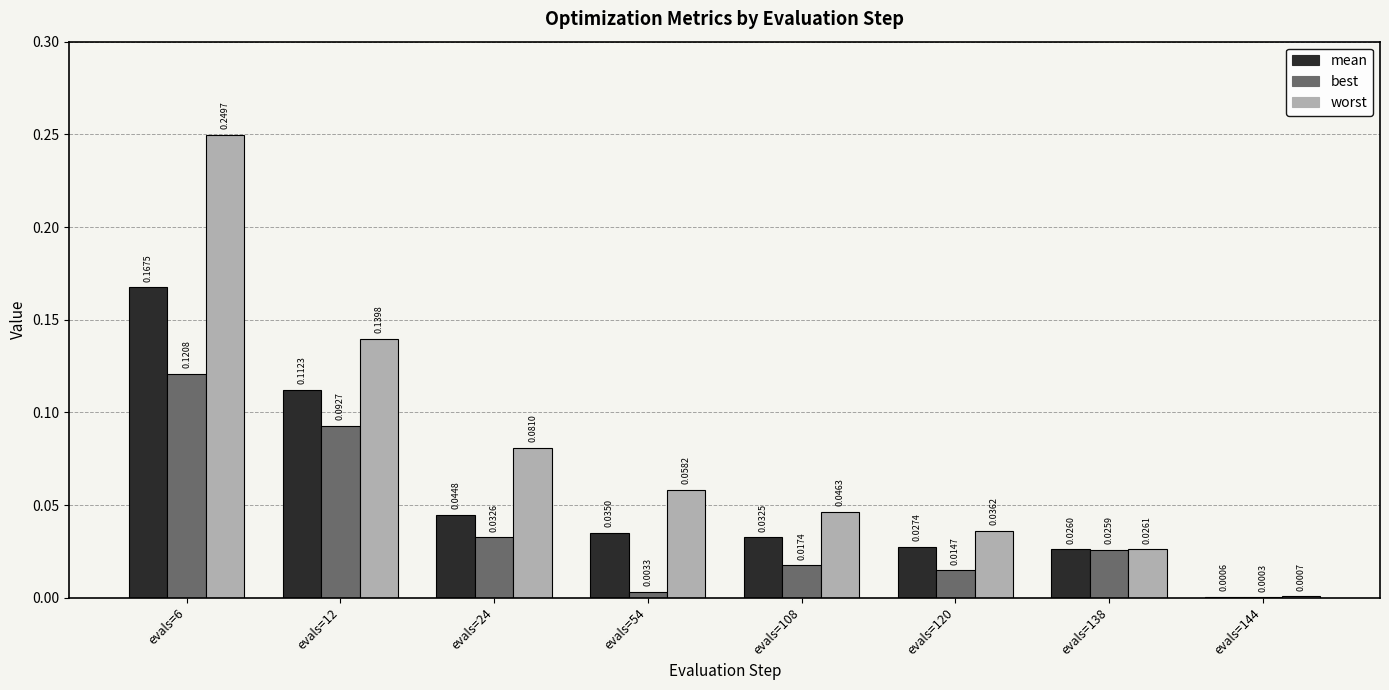

Which series has the largest total across all categories?

worst